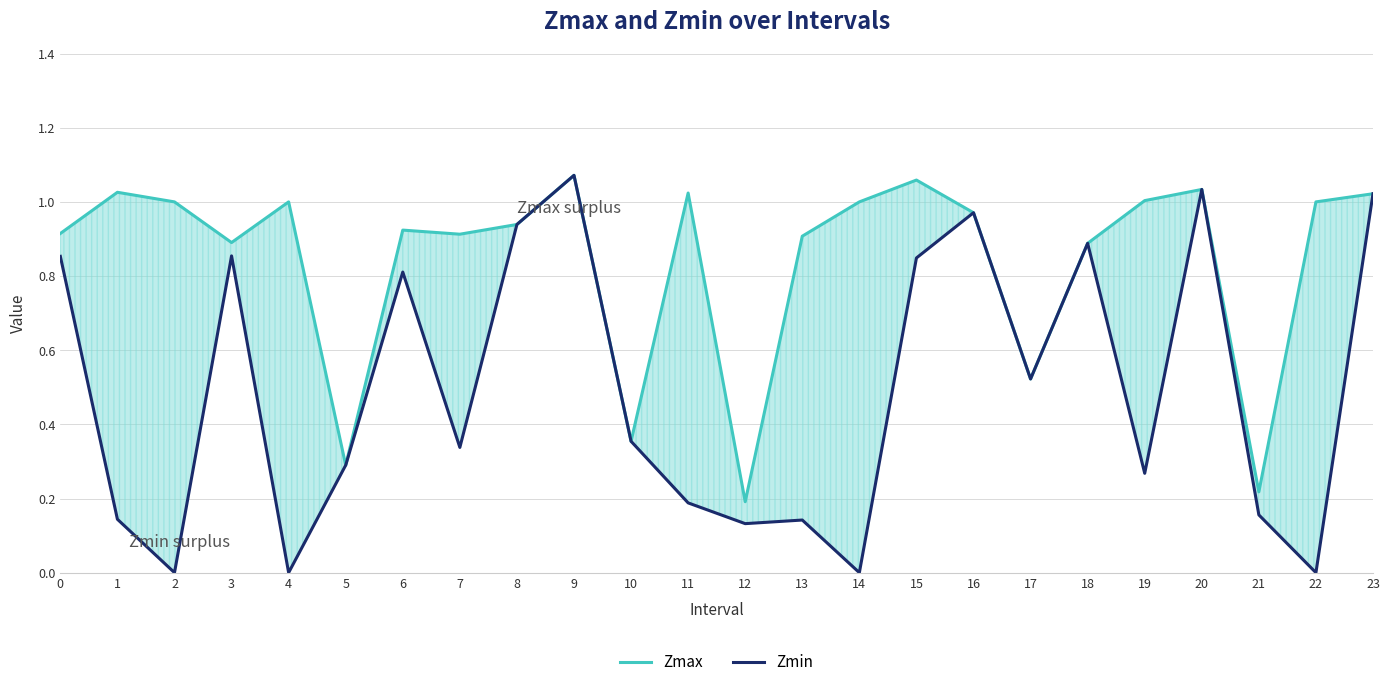

True or false: Zmin and Zmax cross at least once.

False